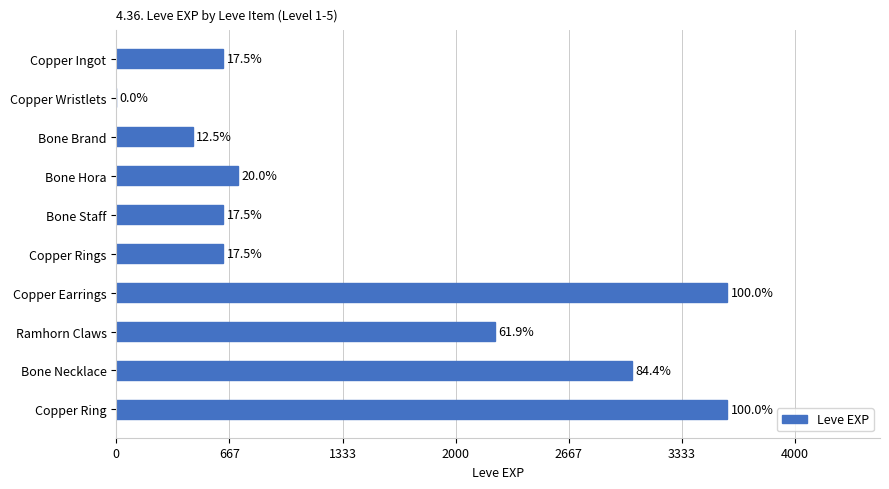

Are the bars horizontal?

Yes